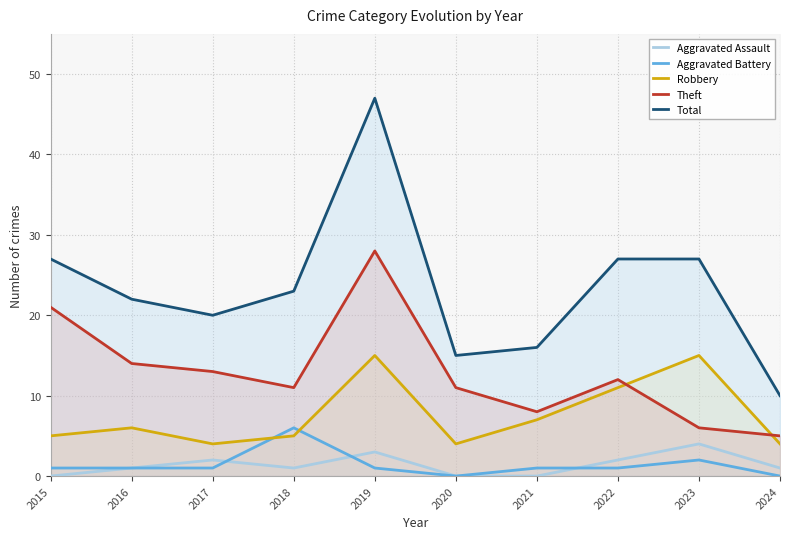

How many values in the Aggravated Assault series exceed 1?

4